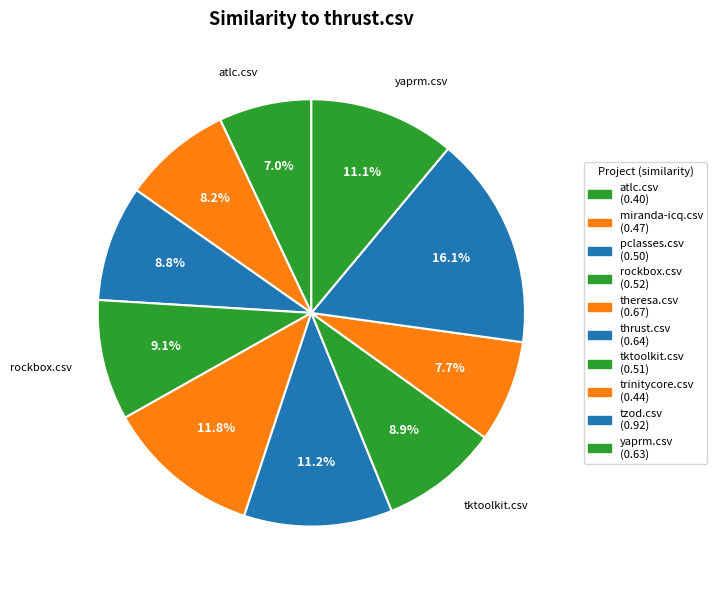

Count the number of slices in the pie.

10